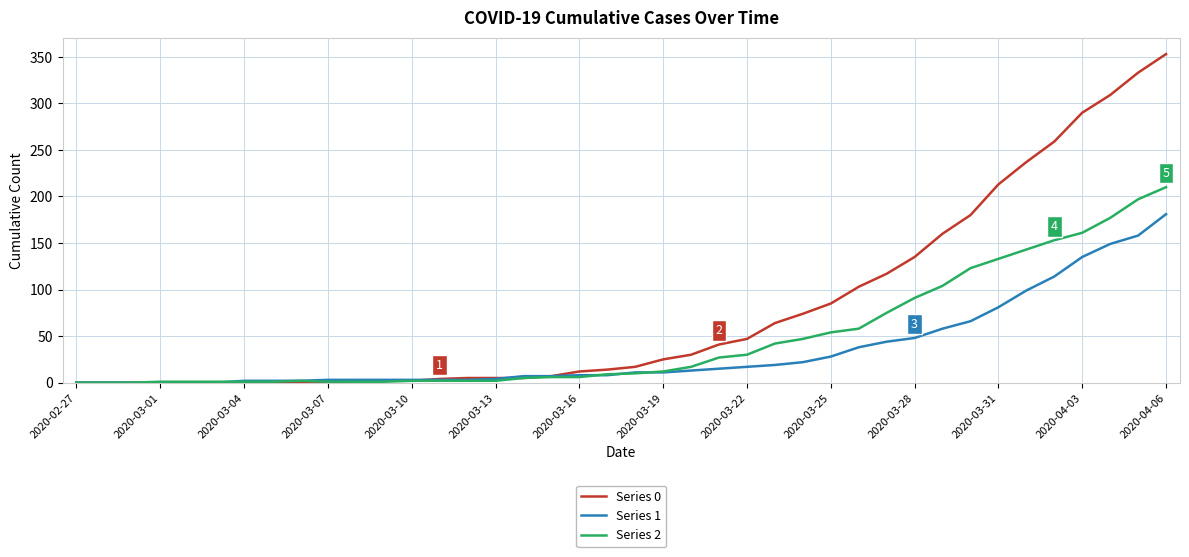

How many series are shown in this chart?

3